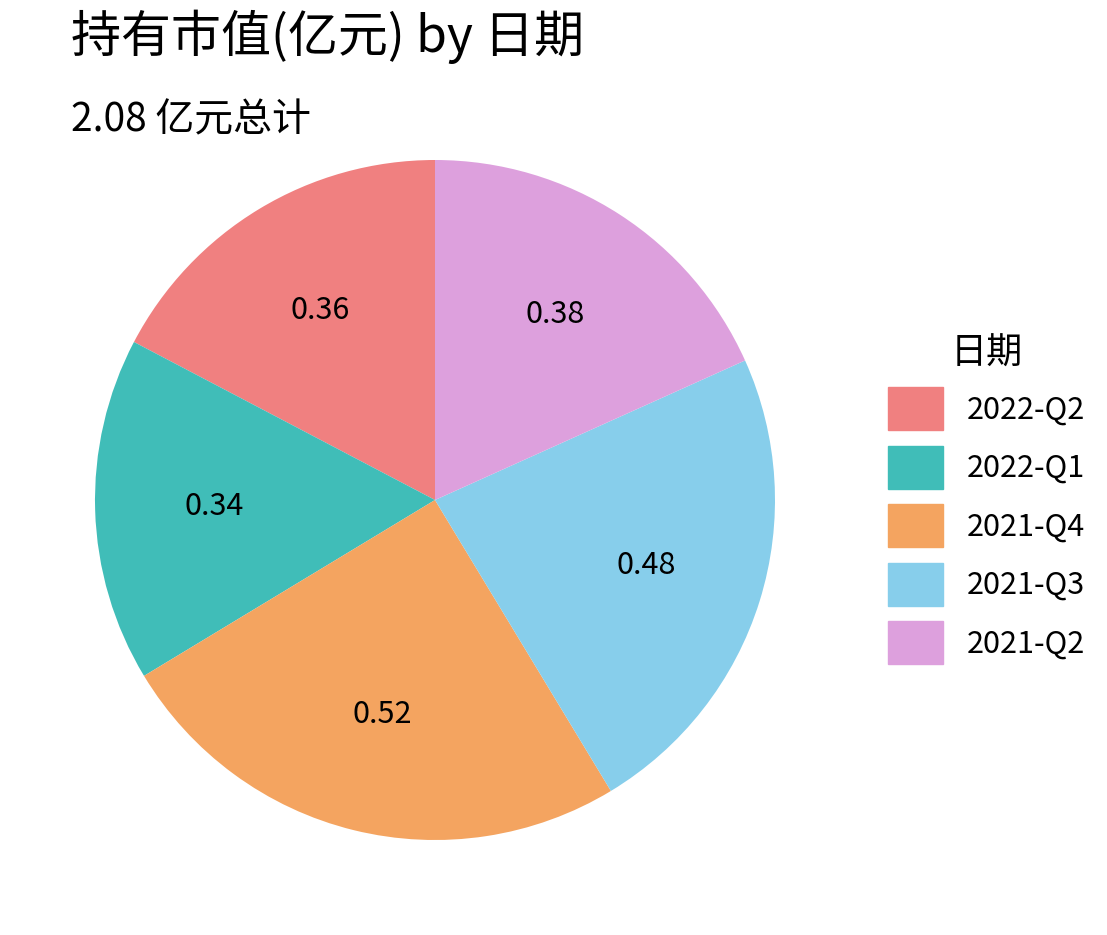

Rank the categories by value from lowest to highest.

2022-Q1, 2022-Q2, 2021-Q2, 2021-Q3, 2021-Q4